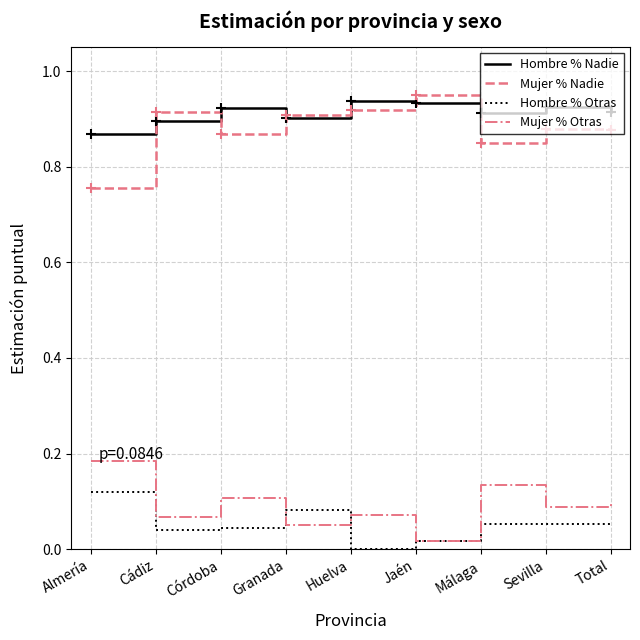

True or false: Mujer % Otras and Hombre % Nadie cross at least once.

False